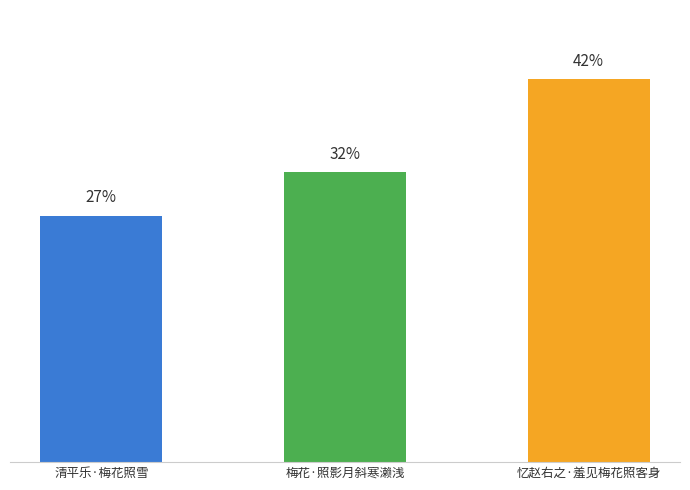

Rank the categories by value from highest to lowest.

忆赵右之·羞见梅花照客身, 梅花·照影月斜寒濑浅, 清平乐·梅花照雪